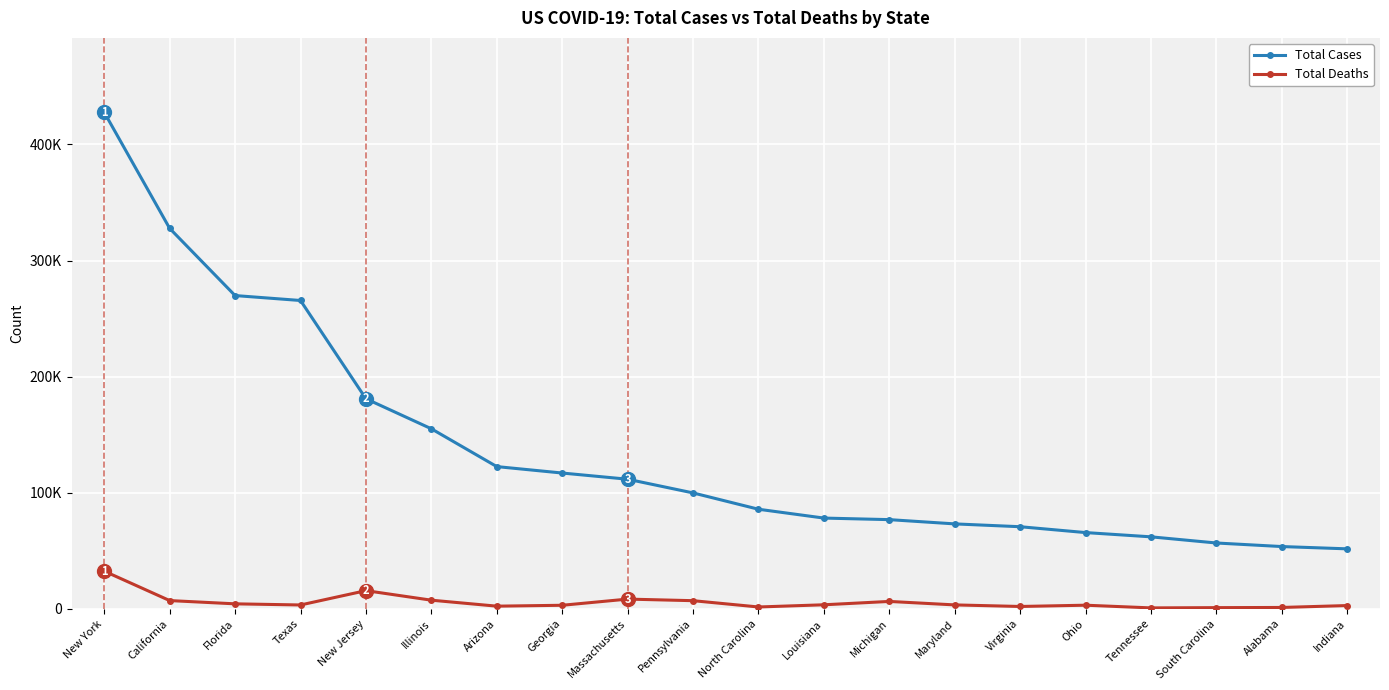

What are all the series names shown in the legend?

Total Cases, Total Deaths